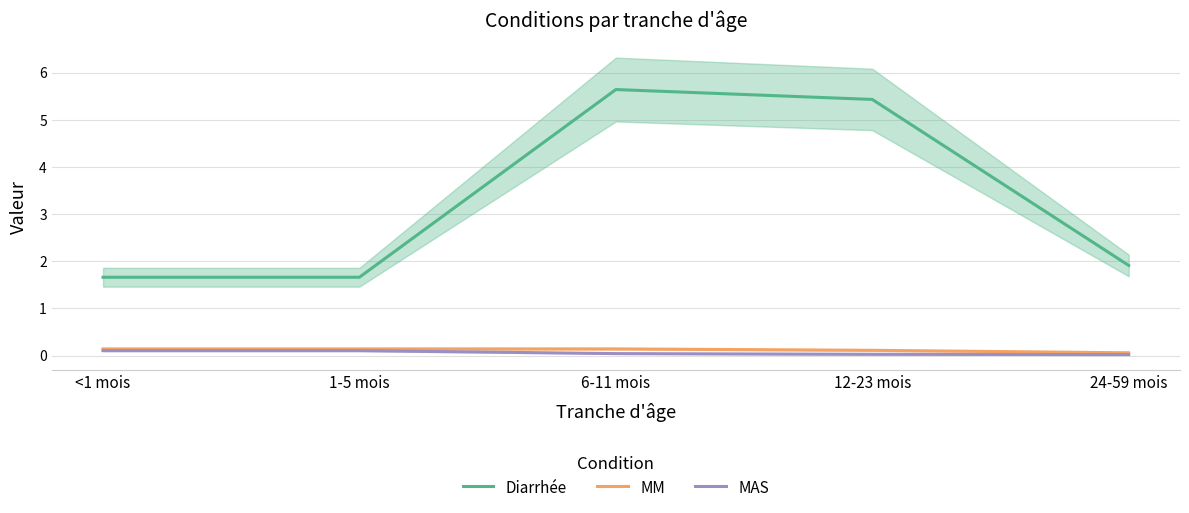

What is the maximum value for MAS?

0.1